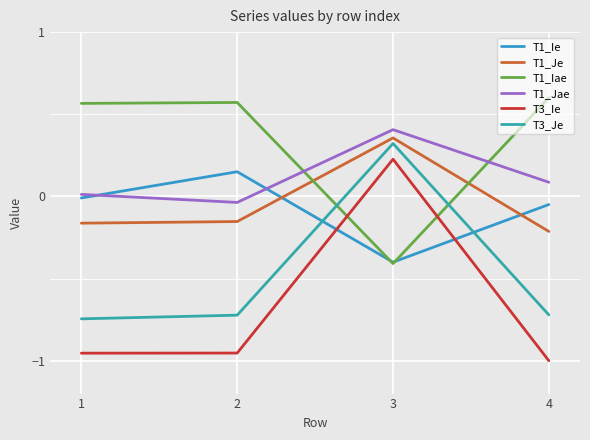

Does the chart display data point markers on the line(s)?

No